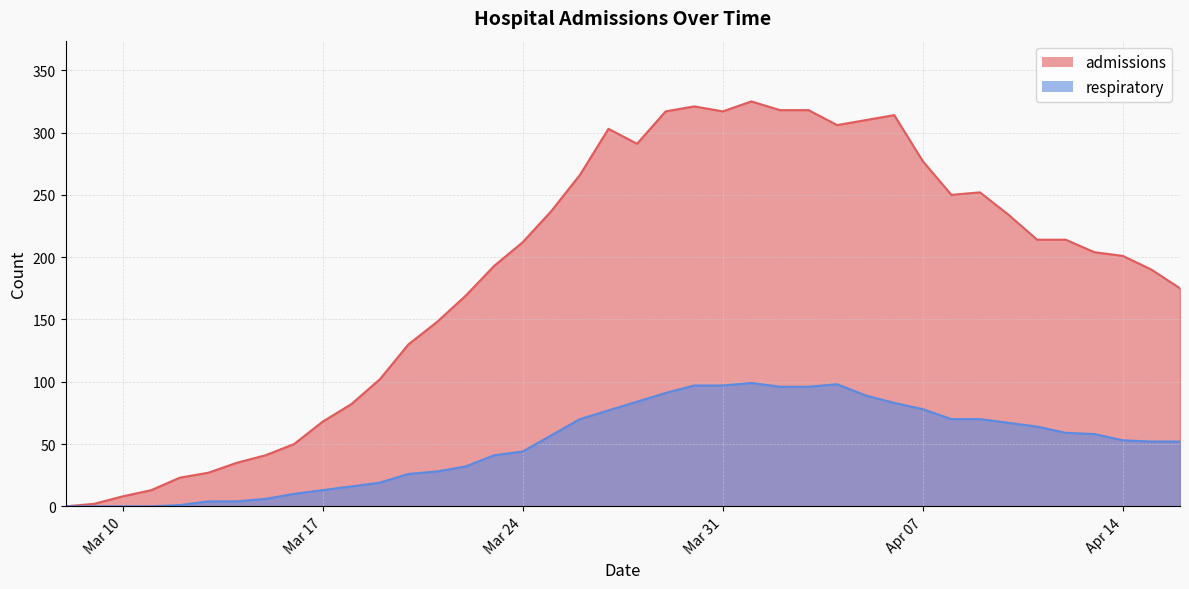

The respiratory series shows 160 at 2020-03-29. True or false?

False